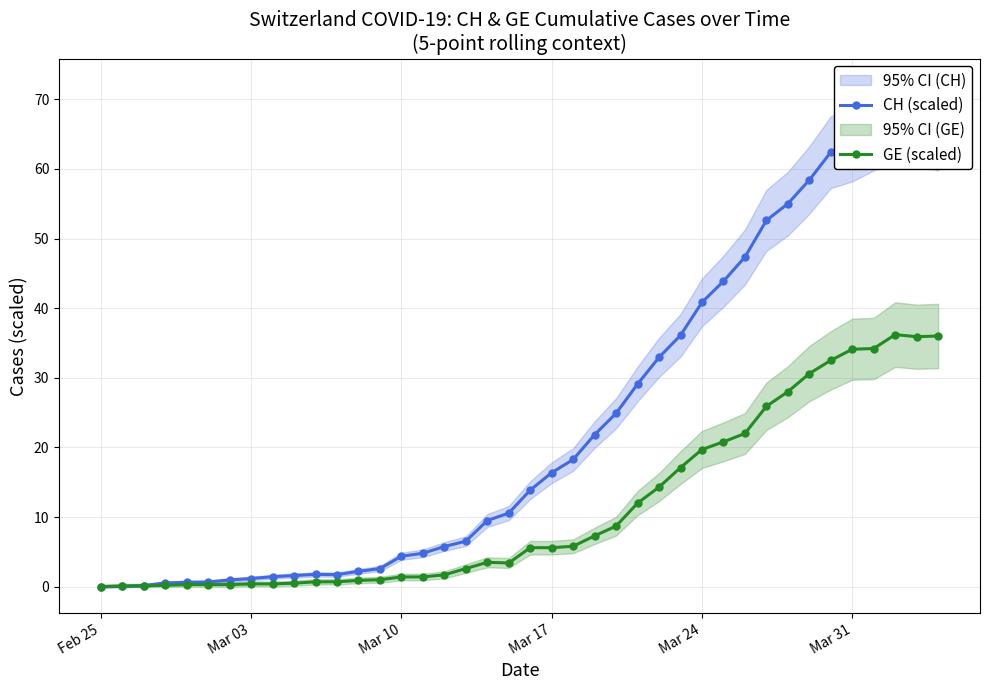

How many values in the GE (scaled) series exceed 5?

20